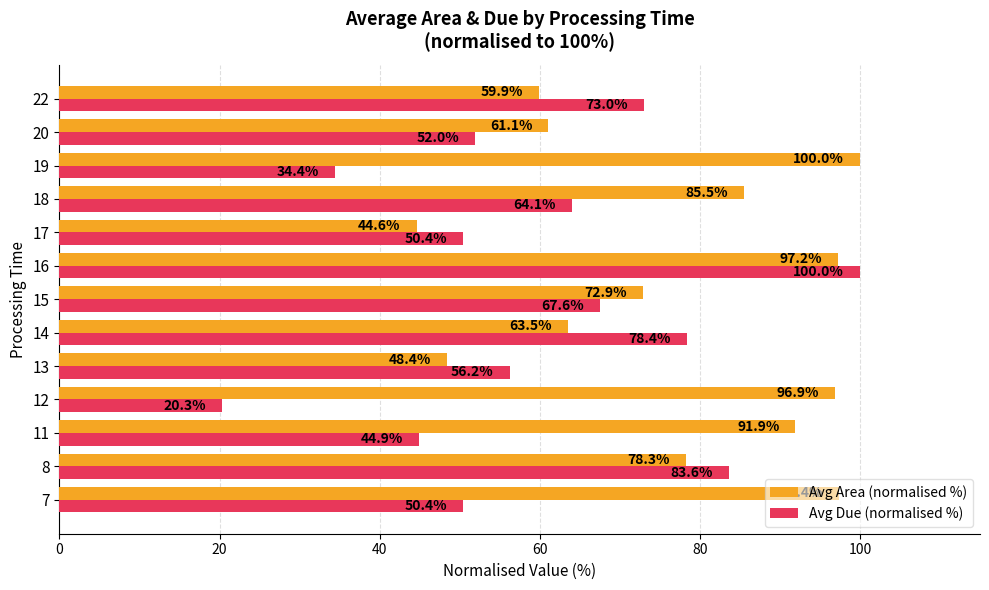

At 22, list the series in order from smallest to largest.

Avg Area (normalised %), Avg Due (normalised %)